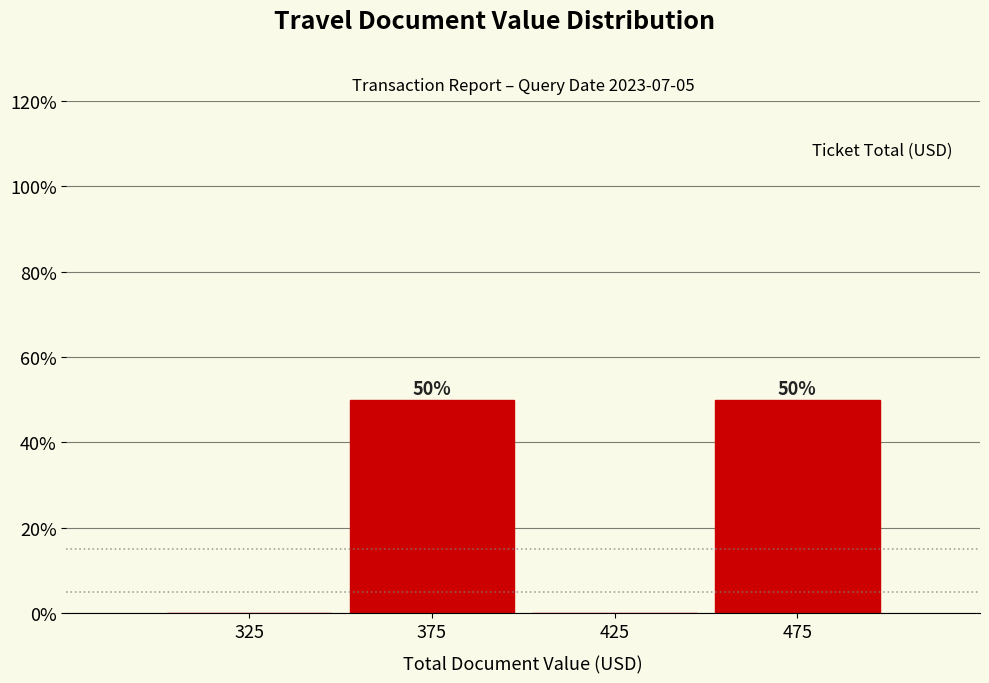

Reading left to right, extract all data points from this chart.

325=0	375=50	425=0	475=50